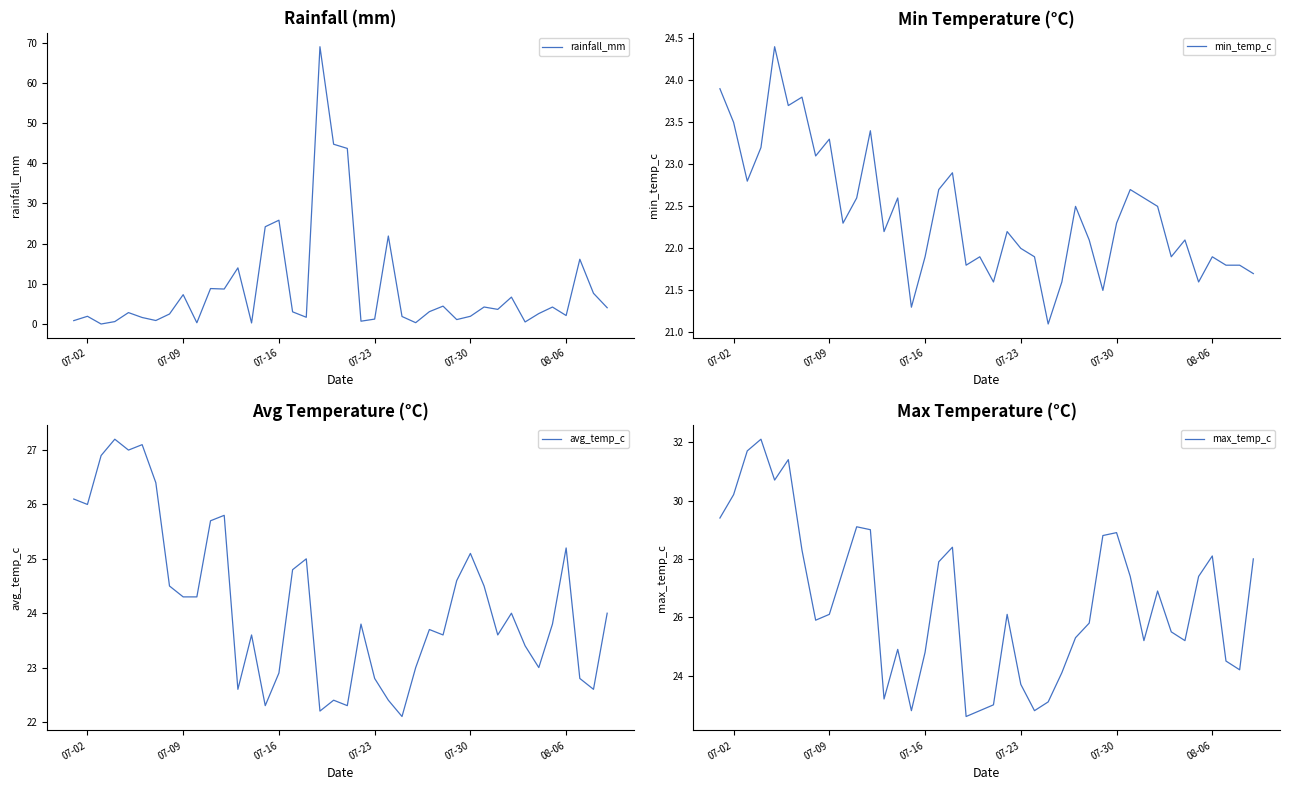

Is it true that min_temp_c equals 29.0 at 08-06?

False